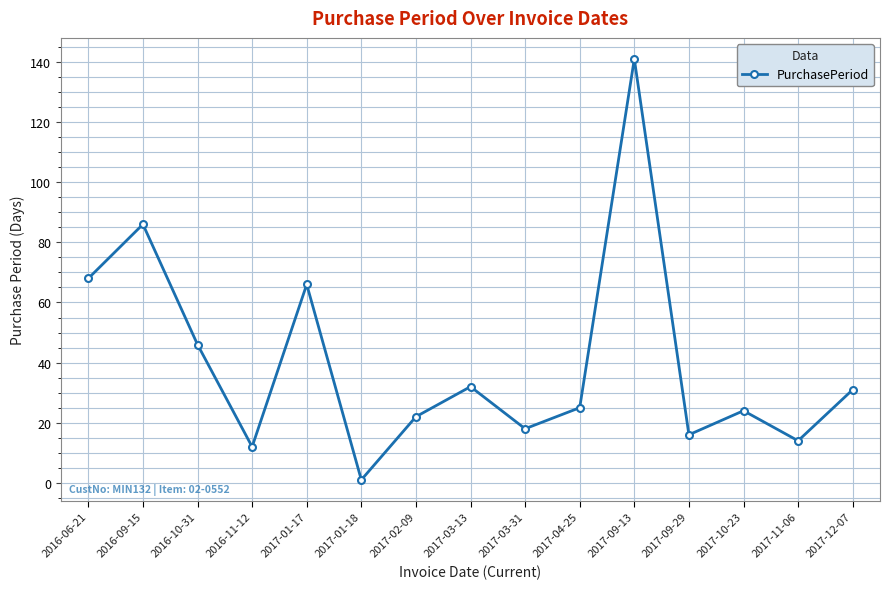

What is the change in value from 2017-09-13 to 2017-09-29?

-125